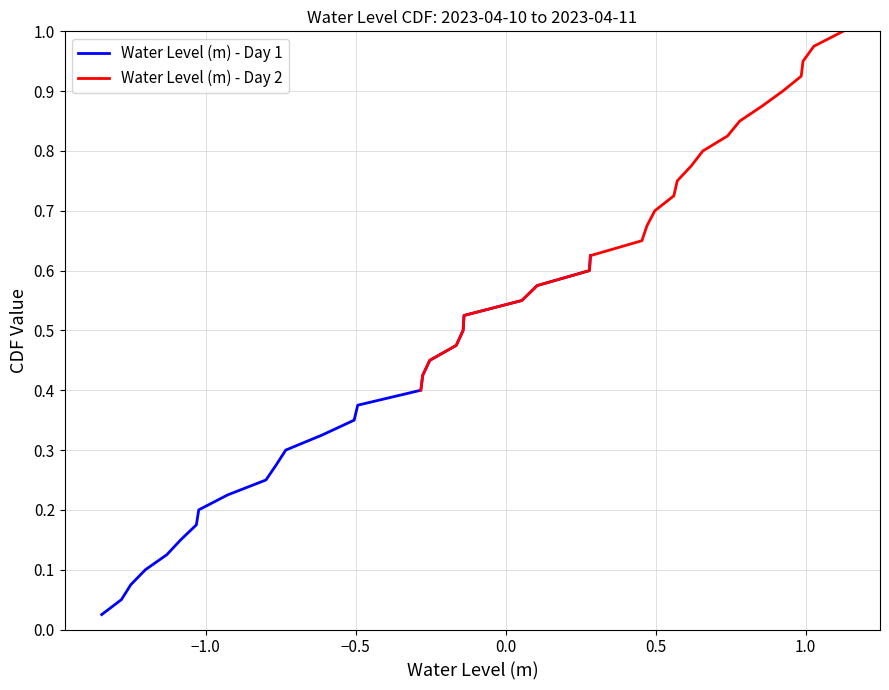

True or false: Water Level (m) - Day 1 and Water Level (m) - Day 2 intersect in this chart.

False